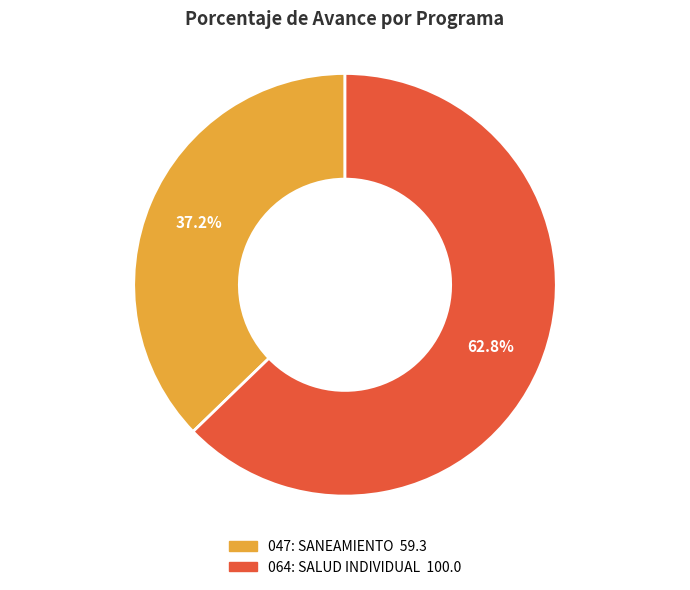

How many slices are in this pie chart?

2